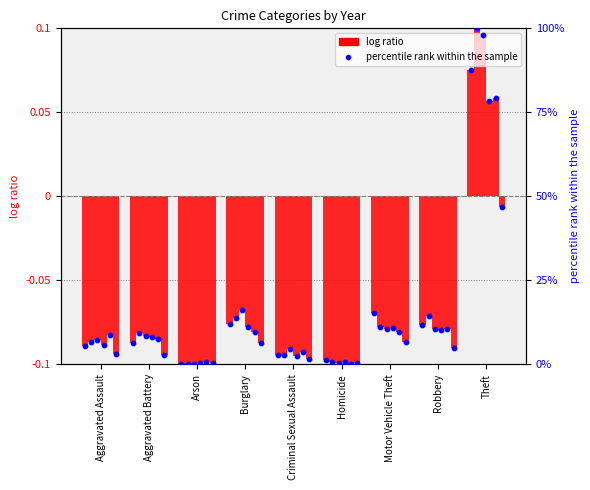

At how many categories does at least one series exceed 0?

1